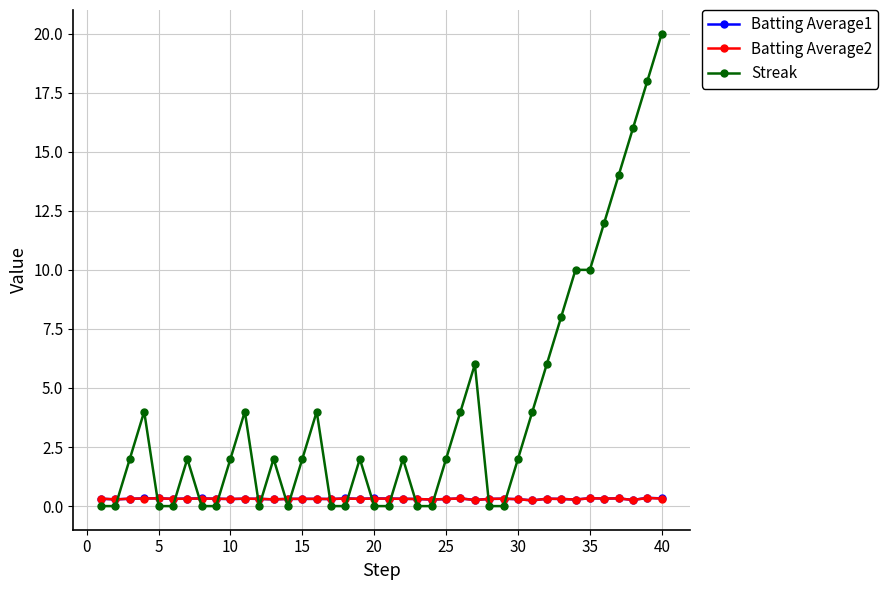

True or false: Batting Average2 and Streak cross at least once.

True